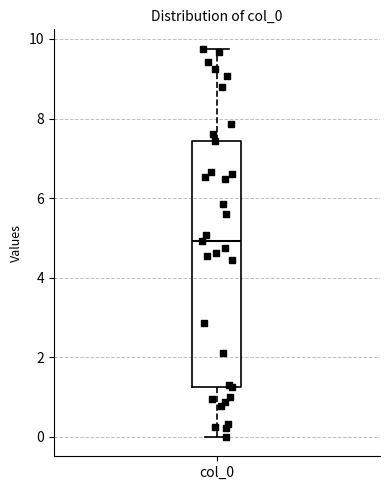

Where does the lower whisker of the box for col_0 end on the y-axis? The values are not printed on the chart, so give them approximately, as read against the axis.

0.0